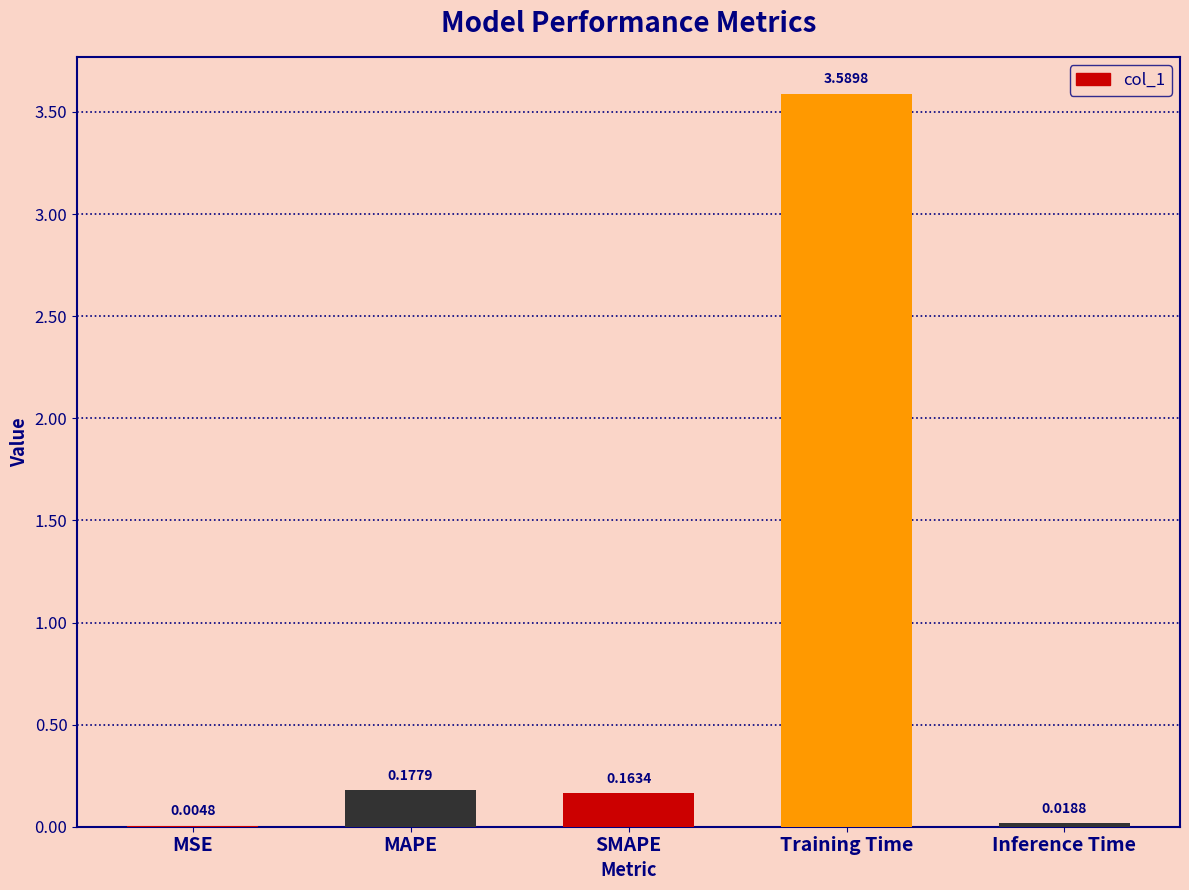

Which has a higher value, Training Time or Inference Time?

Training Time